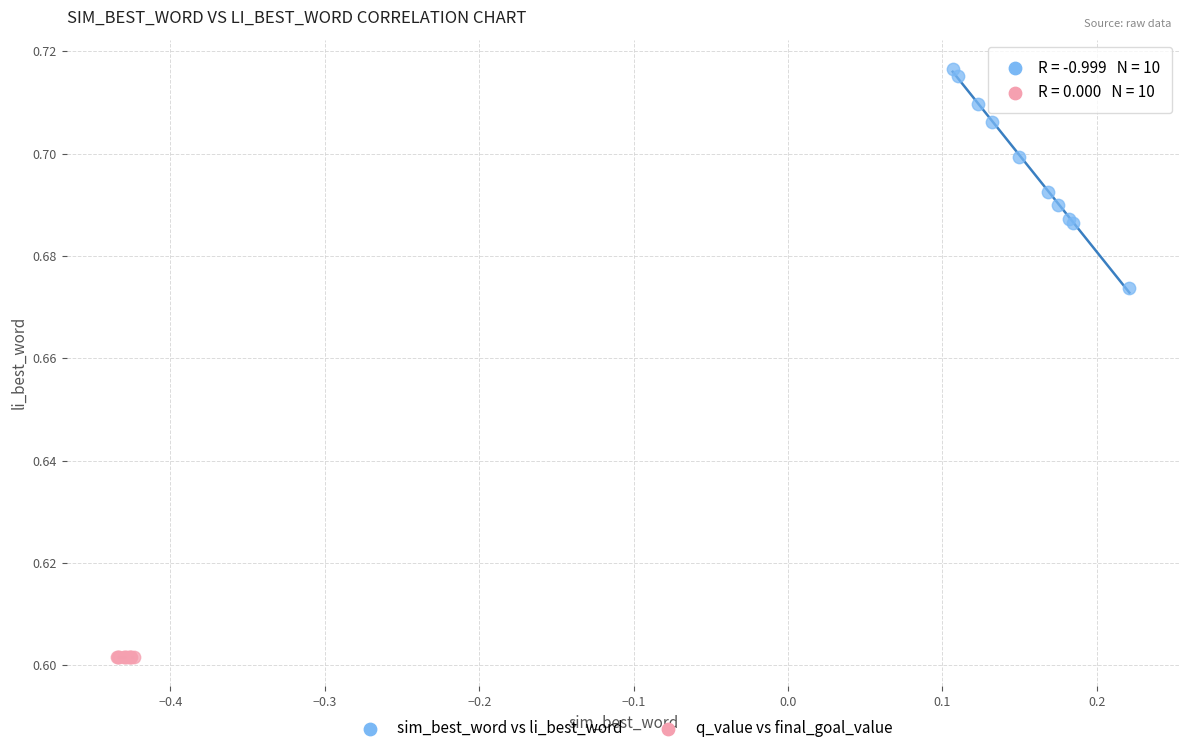

Which series contains the highest Y value?

sim_best_word vs li_best_word